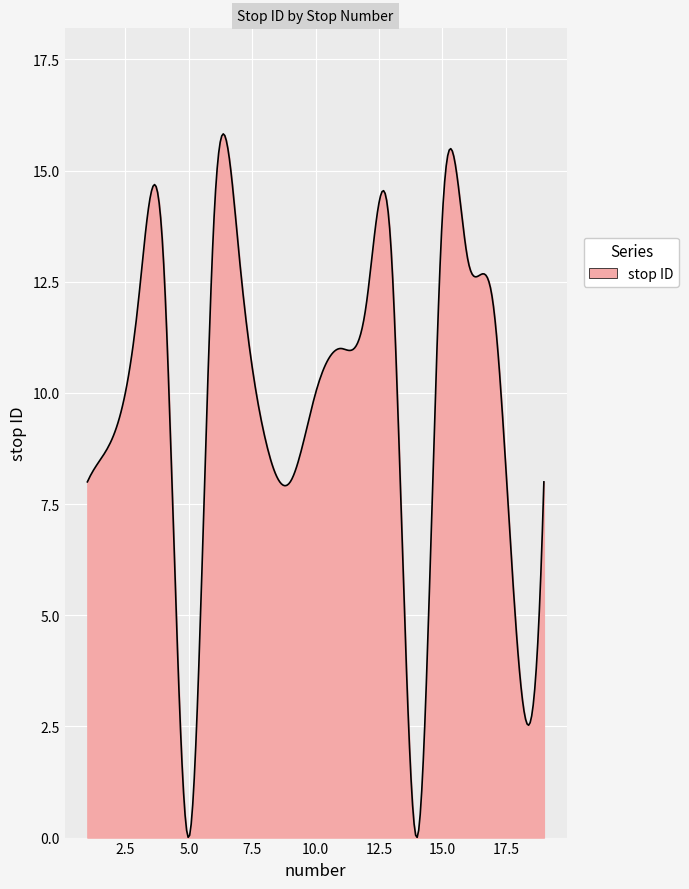

What is the sum of all values?

2889.5